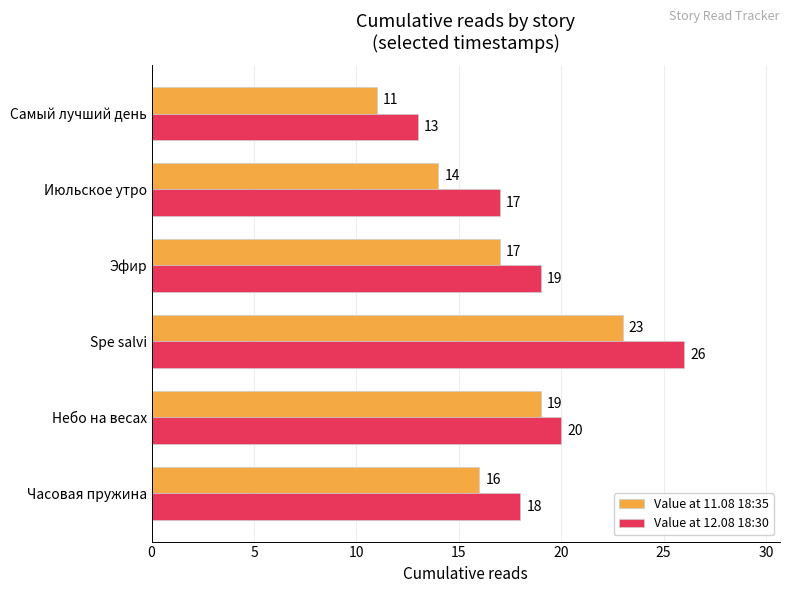

What is the difference between the maximum and second lowest values in the Value at 12.08 18:30 series?

9